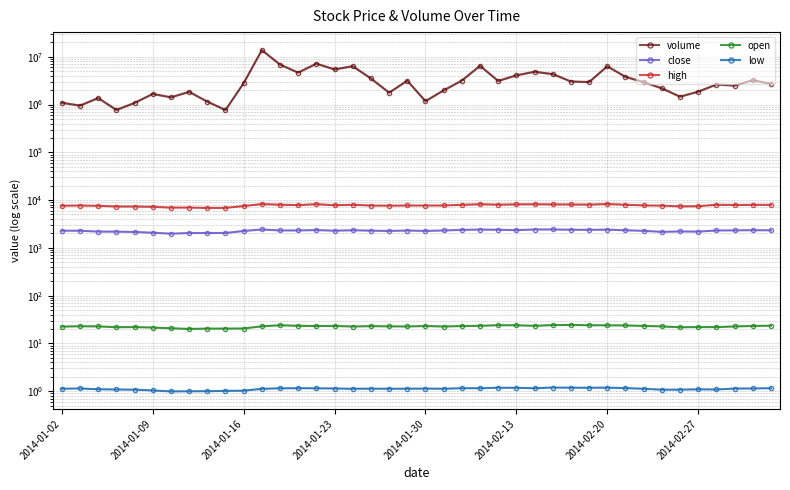

What is the difference between the volume values at 37 and 2014-01-09?

1542943.0